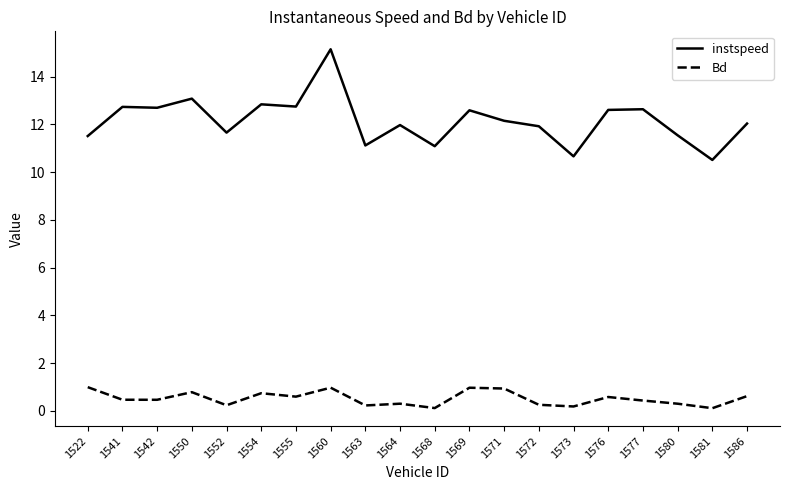

The value of Bd at 1522 is 1.0. True or false?

True